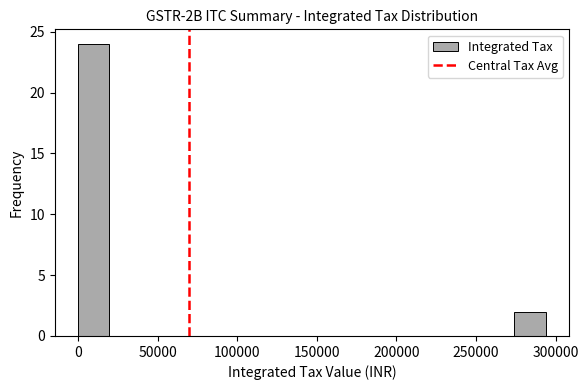

Around what value on the x-axis is the tallest bar? Give the approximate position of its centre, as read against the axis.

10000